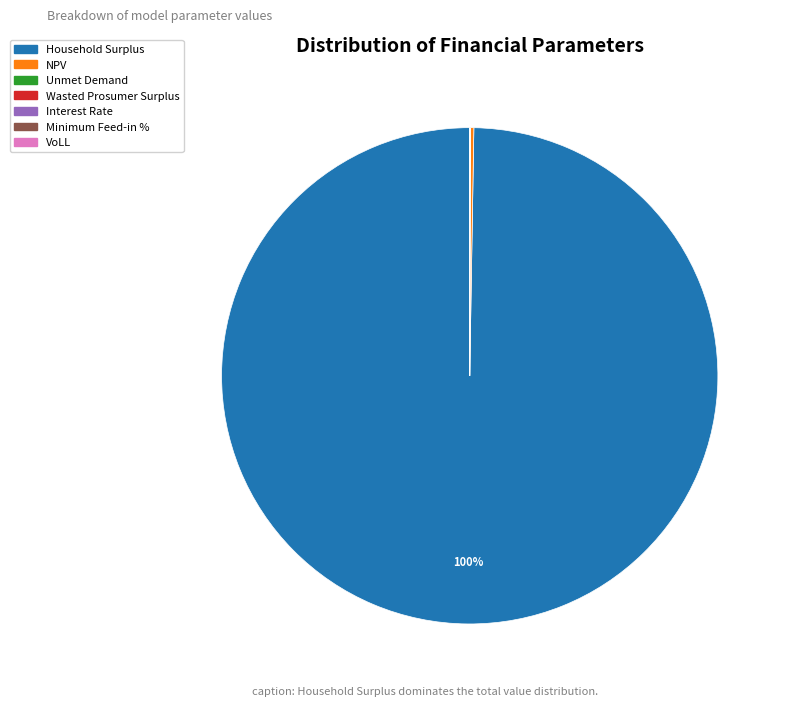

Which slice is the largest?

Household Surplus